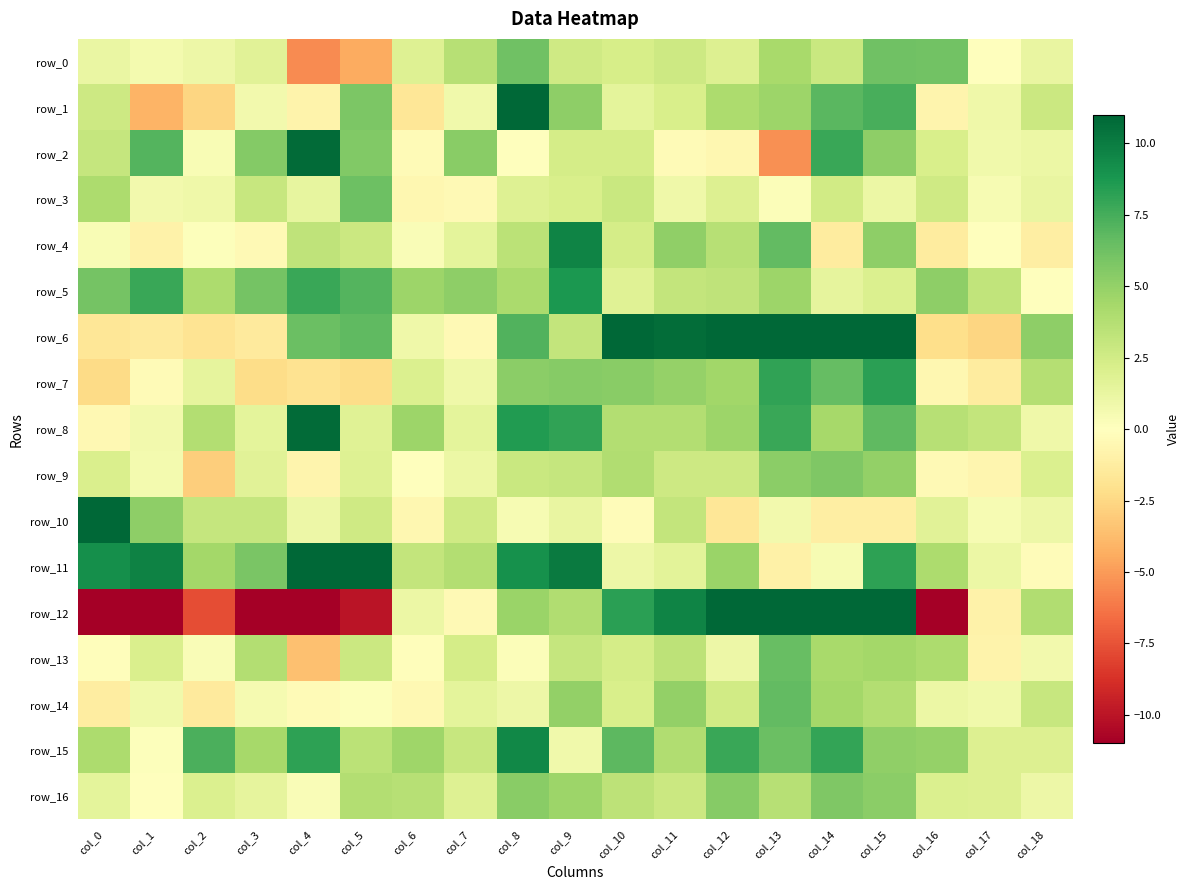

Is it true that row_4 equals 0.0 at col_2?

False